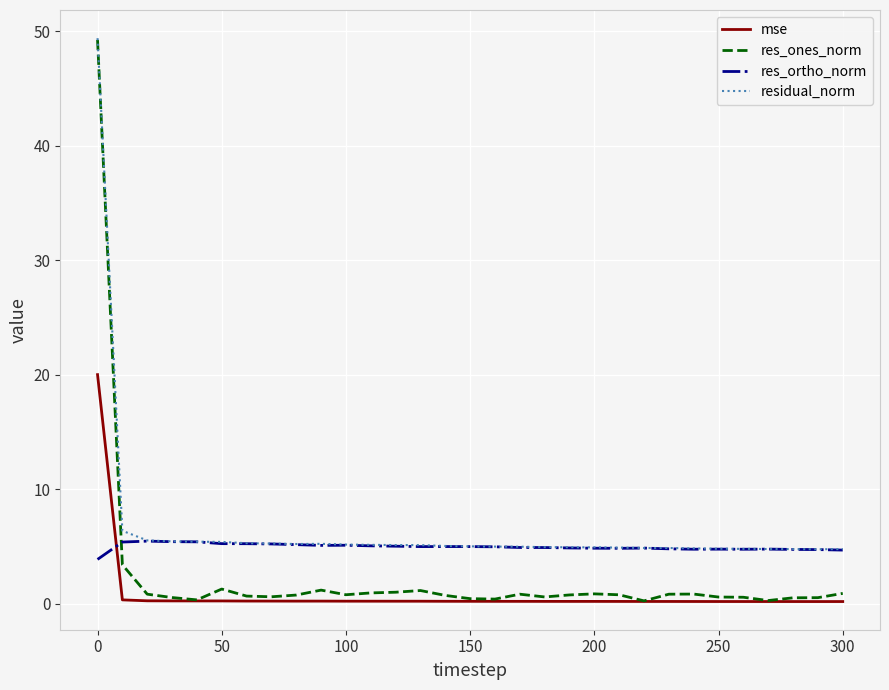

What is the maximum value shown in the chart?

49.4